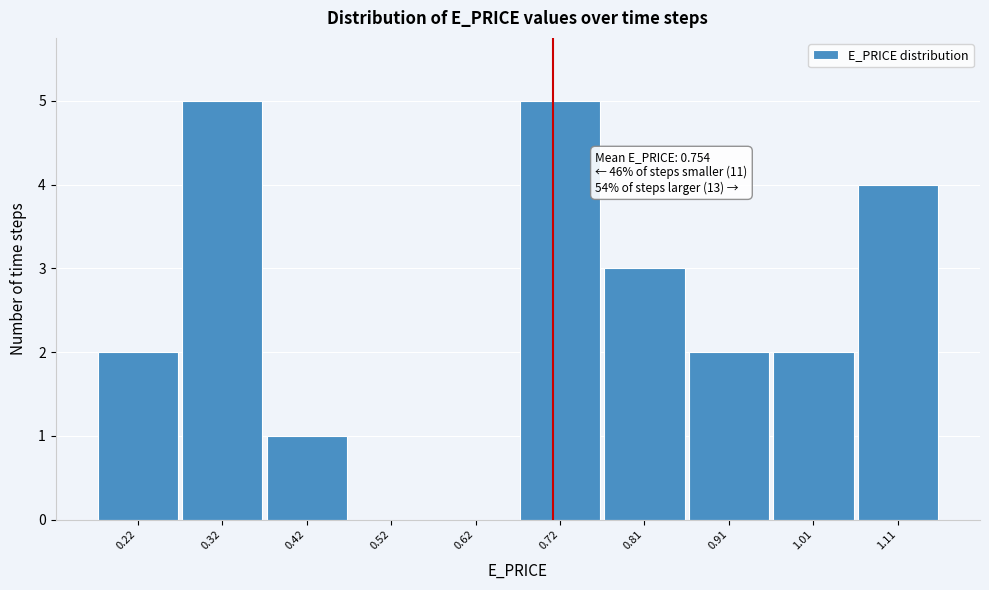

Reading left to right, transcribe all the data shown in this chart.

0.22=2	0.32=5	0.42=1	0.52=0	0.62=0	0.72=5	0.81=3	0.91=2	1.01=2	1.11=4